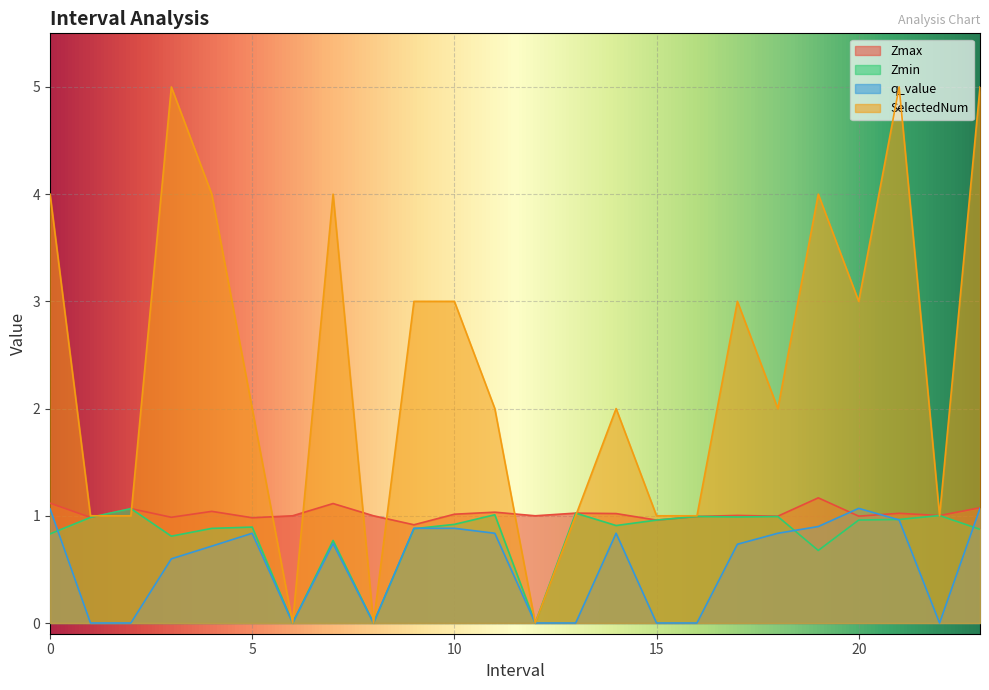

The value of Zmax at 14 is 1.0. True or false?

True